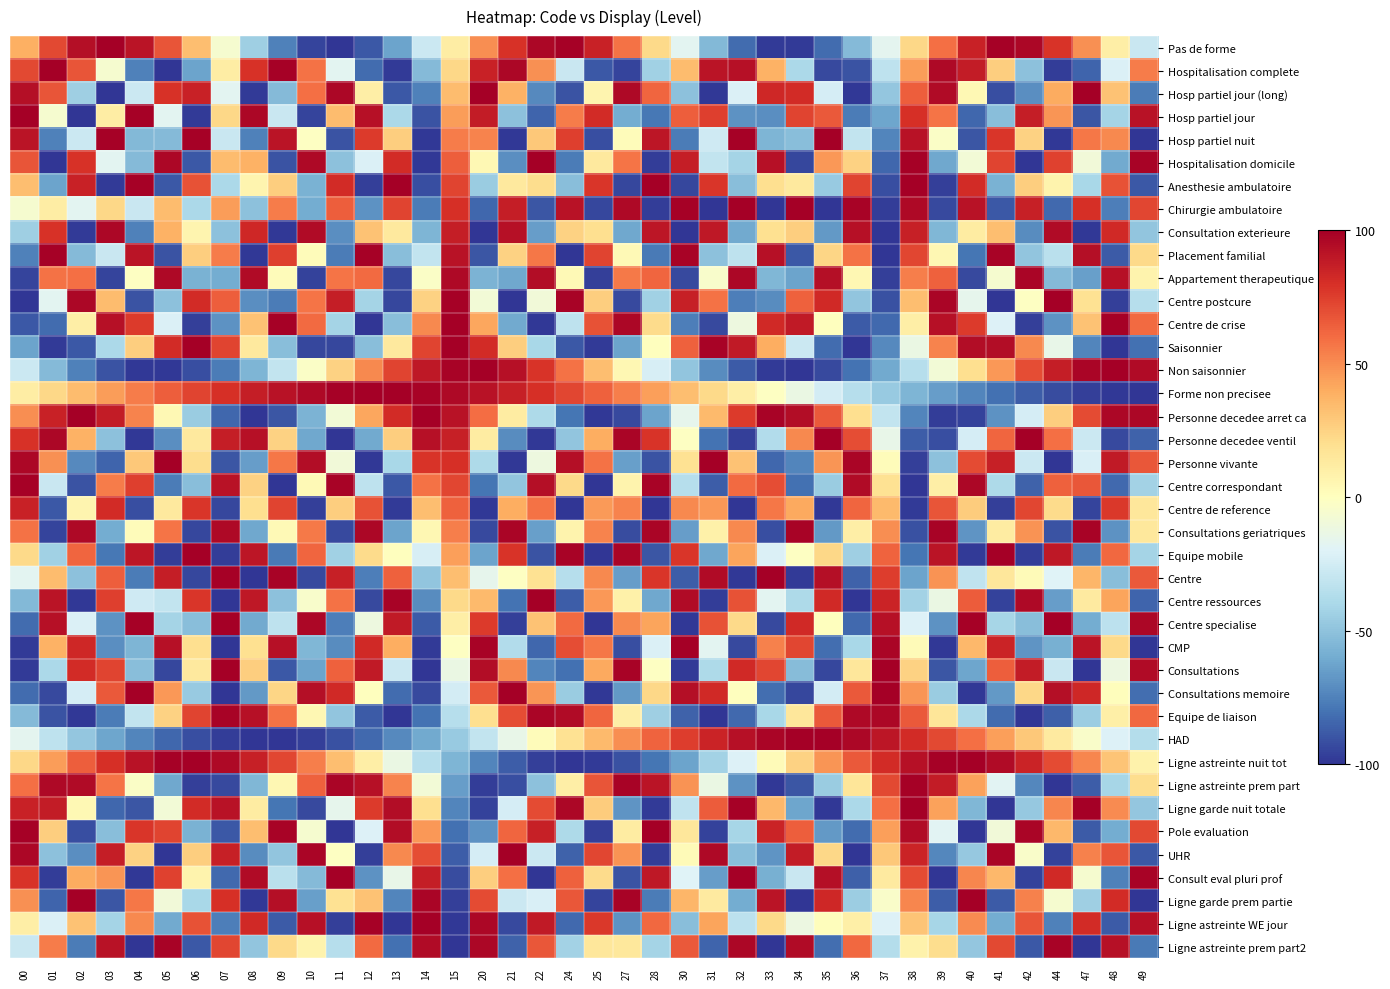

Reading left to right, transcribe all the data shown in this chart.

Pas de forme: 00=38.9	01=71.7	02=93.2	03=100.0	04=90.9	05=67.5	06=33.5	07=-5.8	08=-44.3	09=-75.7	10=-95.2	11=-99.6	12=-88.3	13=-63.1	14=-27.9	15=11.7	20=49.4	21=79.4	22=96.8	24=98.9	25=85.5	27=58.5	28=22.3	30=-17.4	31=-54.4	32=-82.8	33=-98.1	34=-97.9	35=-82.3	36=-53.7	37=-16.6	38=23.2	39=59.2	40=85.9	41=99.1	42=96.6	44=78.8	47=48.6	48=10.8	49=-28.8
Hospitalisation complete: 00=71.7	01=100.0	02=67.5	03=-5.8	04=-75.7	05=-99.6	06=-63.1	07=11.7	08=79.4	09=98.9	10=58.5	11=-17.4	12=-82.8	13=-97.9	14=-53.7	15=23.2	20=85.9	21=96.6	22=48.6	24=-28.8	25=-88.8	27=-94.9	28=-43.5	30=34.3	31=91.3	32=92.9	33=38.1	34=-39.8	35=-93.5	36=-90.6	37=-32.7	38=45.0	39=95.4	40=87.9	41=27.1	42=-50.2	44=-97.0	47=-85.0	48=-21.4	49=55.1
Hosp partiel jour (long): 00=93.2	01=67.5	02=-44.3	03=-99.6	04=-27.9	05=79.4	06=85.5	07=-17.4	08=-98.1	09=-53.7	10=59.2	11=96.6	12=10.8	13=-88.8	14=-75.1	15=34.3	20=100.0	21=38.1	22=-72.3	24=-90.6	25=6.7	27=95.4	28=62.4	30=-50.2	31=-98.8	32=-21.4	33=83.3	34=81.8	35=-24.0	36=-99.2	37=-47.9	38=64.5	39=94.6	40=4.1	41=-91.7	42=-70.5	44=40.6	47=99.9	48=31.8	49=-76.8
Hosp partiel jour: 00=100.0	01=-5.8	02=-99.6	03=11.7	04=98.9	05=-17.4	06=-97.9	07=23.2	08=96.6	09=-28.8	10=-94.9	11=34.3	12=92.9	13=-39.8	14=-90.6	15=45.0	20=87.9	21=-50.2	22=-85.0	24=55.1	25=81.8	27=-59.9	28=-78.3	30=64.5	31=74.5	32=-68.8	33=-70.5	34=73.0	35=66.2	36=-76.8	37=-61.7	38=80.4	39=57.0	40=-83.8	41=-52.2	42=86.8	44=47.1	47=-89.6	48=-41.9	49=92.0
Hosp partiel nuit: 00=90.9	01=-75.7	02=-27.9	03=98.9	04=-54.4	05=-53.7	06=99.1	07=-28.8	08=-75.1	09=91.3	10=-0.9	11=-90.6	12=76.3	13=27.1	14=-98.8	15=55.1	20=52.9	21=-99.2	22=29.6	24=74.5	25=-91.7	27=1.8	28=90.2	30=-76.8	31=-26.2	32=98.7	33=-55.9	34=-52.2	35=99.3	36=-30.5	37=-73.9	38=92.0	39=-2.7	40=-89.8	41=77.4	42=25.4	44=-98.5	47=56.6	48=51.4	49=-99.4
Hospitalisation domicile: 00=67.5	01=-99.6	02=79.4	03=-17.4	04=-53.7	05=96.6	06=-88.8	07=34.3	08=38.1	09=-90.6	10=95.4	11=-50.2	12=-21.4	13=81.8	14=-99.2	15=64.5	20=4.1	21=-70.5	22=99.9	24=-76.8	25=13.4	27=57.0	28=-97.5	30=86.8	31=-30.5	32=-41.9	33=92.2	34=-94.1	35=46.6	36=25.4	37=-84.1	38=98.6	39=-61.3	40=-8.1	41=73.3	42=-100.0	44=74.2	47=-9.4	48=-60.3	49=98.4
Anesthesie ambulatoire: 00=33.5	01=-63.1	02=85.5	03=-97.9	04=99.1	05=-88.8	06=68.2	07=-39.8	08=6.7	09=27.1	10=-57.8	11=81.8	12=-96.3	13=99.8	14=-91.7	15=73.0	20=-45.8	21=13.4	22=20.6	24=-52.2	25=77.7	27=-94.3	28=100.0	30=-94.1	31=77.4	32=-51.7	33=20.0	34=13.9	35=-46.3	36=73.3	37=-91.9	38=99.8	39=-96.2	40=81.5	41=-57.3	42=26.6	44=7.2	47=-40.2	48=68.6	49=-89.0
Chirurgie ambulatoire: 00=-5.8	01=11.7	02=-17.4	03=23.2	04=-28.8	05=34.3	06=-39.8	07=45.0	08=-50.2	09=55.1	10=-59.9	11=64.5	12=-68.8	13=73.0	14=-76.8	15=80.4	20=-83.8	21=86.8	22=-89.6	24=92.0	25=-94.1	27=95.9	28=-97.4	30=98.6	31=-99.4	32=99.9	33=-100.0	34=99.8	35=-99.2	36=98.4	37=-97.1	38=95.6	39=-93.7	40=91.5	41=-89.0	42=86.2	44=-83.1	47=79.7	48=-76.0	49=72.1
Consultation exterieure: 00=-44.3	01=79.4	02=-98.1	03=96.6	04=-75.1	05=38.1	06=6.7	07=-50.2	08=83.3	09=-99.2	10=94.6	11=-70.5	12=31.8	13=13.4	14=-55.9	15=86.8	20=-99.8	21=92.2	22=-65.6	24=25.4	25=20.0	27=-61.3	28=89.9	30=-100.0	31=89.4	32=-60.3	33=18.8	34=26.6	35=-66.5	36=92.7	37=-99.7	38=86.2	39=-54.8	40=12.2	41=33.0	42=-71.4	44=95.0	47=-99.0	48=82.6	49=-49.1
Placement familial: 00=-75.7	01=98.9	02=-53.7	03=-28.8	04=91.3	05=-90.6	06=27.1	07=55.1	08=-99.2	09=74.5	10=1.8	11=-76.8	12=98.7	13=-52.2	14=-30.5	15=92.0	20=-89.8	21=25.4	22=56.6	24=-99.4	25=73.3	27=3.5	28=-77.9	30=98.4	31=-50.6	32=-32.2	33=92.7	34=-89.0	35=23.7	36=58.1	37=-99.6	38=72.1	39=5.3	40=-79.0	41=98.0	42=-49.1	44=-33.8	47=93.3	48=-88.2	49=21.9
Appartement therapeutique: 00=-95.2	01=58.5	02=59.2	03=-94.9	04=-0.9	05=95.4	06=-57.8	07=-59.9	08=94.6	09=1.8	10=-95.7	11=57.0	12=60.6	13=-94.3	14=-2.7	15=95.9	20=-56.3	21=-61.3	22=94.0	24=3.5	25=-96.2	27=55.6	28=62.0	30=-93.7	31=-4.4	32=96.4	33=-54.8	34=-62.7	35=93.4	36=5.3	37=-96.7	38=54.1	39=63.4	40=-93.1	41=-6.2	42=96.9	44=-53.4	47=-64.1	48=92.7	49=7.1
Centre postcure: 00=-99.6	01=-17.4	02=96.6	03=34.3	04=-90.6	05=-50.2	06=81.8	07=64.5	08=-70.5	09=-76.8	10=57.0	11=86.8	12=-41.9	13=-94.1	14=25.4	15=98.6	20=-8.1	21=-100.0	22=-9.4	24=98.4	25=26.6	27=-93.7	28=-43.0	30=86.2	31=58.1	32=-76.0	33=-71.4	34=63.5	35=82.5	36=-49.1	37=-91.1	38=33.2	39=96.9	40=-16.2	41=-99.7	42=-1.2	44=99.5	47=18.7	48=-96.2	49=-35.5
Centre de crise: 00=-88.3	01=-82.8	02=10.8	03=92.9	04=76.3	05=-21.4	06=-96.3	07=-68.8	08=31.8	09=98.7	10=60.6	11=-41.9	12=-99.8	13=-51.7	14=51.4	15=99.9	20=42.2	21=-60.3	22=-98.7	24=-32.2	25=68.6	27=96.4	28=21.8	30=-76.0	31=-93.0	32=-11.1	33=82.6	34=88.5	35=0.4	36=-88.2	37=-83.0	38=10.4	39=92.7	40=76.5	41=-21.1	42=-96.2	44=-69.1	47=31.5	48=98.6	49=60.9
Saisonnier: 00=-63.1	01=-97.9	02=-88.8	03=-39.8	04=27.1	05=81.8	06=99.8	07=73.0	08=13.4	09=-52.2	10=-94.3	11=-94.1	12=-51.7	13=13.9	14=73.3	15=99.8	20=81.5	21=26.6	22=-40.2	24=-89.0	25=-97.8	27=-62.7	28=0.5	30=63.5	31=98.0	32=88.5	33=39.3	34=-27.6	35=-82.1	36=-99.7	37=-72.6	38=-12.9	39=52.6	40=94.5	41=94.0	42=51.2	44=-14.5	47=-73.7	48=-99.8	49=-81.2
Non saisonnier: 00=-27.9	01=-53.7	02=-75.1	03=-90.6	04=-98.8	05=-99.2	06=-91.7	07=-76.8	08=-55.9	09=-30.5	10=-2.7	11=25.4	12=51.4	13=73.3	14=89.4	15=98.4	20=99.5	21=92.7	22=78.5	24=58.1	25=33.0	27=5.3	28=-22.8	30=-49.1	31=-71.5	32=-88.2	33=-97.8	34=-99.7	35=-93.6	36=-80.1	37=-60.2	38=-35.5	39=-8.0	40=20.2	41=46.8	42=69.6	44=86.9	47=97.3	48=99.9	49=94.5
Forme non precisee: 00=11.7	01=23.2	02=34.3	03=45.0	04=55.1	05=64.5	06=73.0	07=80.4	08=86.8	09=92.0	10=95.9	11=98.6	12=99.9	13=99.8	14=98.4	15=95.6	20=91.5	21=86.2	22=79.7	24=72.1	25=63.5	27=54.1	28=43.9	30=33.2	31=21.9	32=10.4	33=-1.2	34=-12.9	35=-24.4	36=-35.5	37=-46.1	38=-56.2	39=-65.4	40=-73.8	41=-81.2	42=-87.4	44=-92.5	47=-96.3	48=-98.8	49=-99.9
Personne decedee arret ca: 00=49.4	01=85.9	02=100.0	03=87.9	04=52.9	05=4.1	06=-45.8	07=-83.8	08=-99.8	09=-89.8	10=-56.3	11=-8.1	12=42.2	13=81.5	14=99.5	15=91.5	20=59.6	21=12.2	22=-38.5	24=-79.0	25=-99.0	27=-93.1	28=-62.9	30=-16.2	31=34.7	32=76.5	33=98.3	34=94.5	35=66.0	36=20.2	37=-30.8	38=-73.8	39=-97.5	40=-95.7	41=-69.0	42=-24.2	44=26.9	47=71.0	48=96.5	49=96.8
Personne decedee ventil: 00=79.4	01=96.6	02=38.1	03=-50.2	04=-99.2	05=-70.5	06=13.4	07=86.8	08=92.2	09=25.4	10=-61.3	11=-100.0	12=-60.3	13=26.6	14=92.7	15=86.2	20=12.2	21=-71.4	22=-99.0	24=-49.1	25=39.3	27=96.9	28=78.6	30=-1.2	31=-80.1	32=-96.2	33=-37.0	34=51.2	35=99.3	36=69.6	37=-14.6	38=-87.4	39=-91.7	40=-24.2	41=62.3	42=100.0	44=59.3	47=-27.8	48=-93.1	49=-85.6
Personne vivante: 00=96.8	01=48.6	02=-72.3	03=-85.0	04=29.6	05=99.9	06=20.6	07=-89.6	08=-65.6	09=56.6	10=94.0	11=-9.4	12=-98.7	13=-40.2	14=78.5	15=79.7	20=-38.5	21=-99.0	22=-11.3	24=93.3	25=58.2	27=-64.1	28=-90.4	30=18.7	31=99.8	32=31.5	33=-84.0	34=-73.7	35=46.9	36=97.3	37=1.9	38=-96.3	39=-50.3	40=71.0	41=86.0	42=-27.8	44=-100.0	47=-22.5	48=88.7	49=67.0
Centre correspondant: 00=98.9	01=-28.8	02=-90.6	03=55.1	04=74.5	05=-76.8	06=-52.2	07=92.0	08=25.4	09=-99.4	10=3.5	11=98.4	12=-32.2	13=-89.0	14=58.1	15=72.1	20=-79.0	21=-49.1	22=93.3	24=21.9	25=-99.7	27=7.1	28=97.7	30=-35.5	31=-87.3	32=60.9	33=69.6	34=-81.2	35=-46.0	36=94.5	37=18.5	38=-99.9	39=10.6	40=96.8	41=-38.8	42=-85.6	44=63.7	47=67.0	48=-83.2	49=-42.8
Centre de reference: 00=85.5	01=-88.8	02=6.7	03=81.8	04=-91.7	05=13.4	06=77.7	07=-94.1	08=20.0	09=73.3	10=-96.2	11=26.6	12=68.6	13=-97.8	14=33.0	15=63.5	20=-99.0	21=39.3	22=58.2	24=-99.7	25=45.4	27=52.6	28=-100.0	30=51.2	31=46.8	32=-99.8	33=56.9	34=40.7	35=-99.2	36=62.3	37=34.5	38=-98.1	39=67.4	40=28.1	41=-96.6	42=72.2	44=21.6	47=-94.7	48=76.7	49=15.0
Consultations geriatriques: 00=58.5	01=-94.9	02=95.4	03=-59.9	04=1.8	05=57.0	06=-94.3	07=95.9	08=-61.3	09=3.5	10=55.6	11=-93.7	12=96.4	13=-62.7	14=5.3	15=54.1	20=-93.1	21=96.9	22=-64.1	24=7.1	25=52.6	27=-92.4	28=97.3	30=-65.4	31=8.8	32=51.1	33=-91.7	34=97.7	35=-66.8	36=10.6	37=49.6	38=-91.0	39=98.1	40=-68.1	41=12.4	42=48.0	44=-90.3	47=98.4	48=-69.4	49=14.1
Equipe mobile: 00=22.3	01=-43.5	02=62.4	03=-78.3	04=90.2	05=-97.5	06=100.0	07=-97.4	08=89.9	09=-77.9	10=62.0	11=-43.0	12=21.8	13=0.5	14=-22.8	15=43.9	20=-62.9	21=78.6	22=-90.4	24=97.7	25=-100.0	27=97.3	28=-89.7	30=77.6	31=-61.6	32=42.5	33=-21.3	34=-1.1	35=23.3	36=-44.4	37=63.3	38=-78.9	39=90.6	40=-97.8	41=100.0	42=-97.2	44=89.5	47=-77.3	48=61.2	49=-42.0
Centre: 00=-17.4	01=34.3	02=-50.2	03=64.5	04=-76.8	05=86.8	06=-94.1	07=98.6	08=-100.0	09=98.4	10=-93.7	11=86.2	12=-76.0	13=63.5	14=-49.1	15=33.2	20=-16.2	21=-1.2	22=18.7	24=-35.5	25=51.2	27=-65.4	28=77.6	30=-87.4	31=94.5	32=-98.8	33=100.0	34=-98.1	35=93.3	36=-85.6	37=75.2	38=-62.6	39=48.0	40=-32.0	41=15.0	42=2.5	44=-19.9	47=36.7	48=-52.3	49=66.4
Centre ressources: 00=-54.4	01=91.3	02=-98.8	03=74.5	04=-26.2	05=-30.5	06=77.4	07=-99.4	08=89.4	09=-50.6	10=-4.4	11=58.1	12=-93.0	13=98.0	14=-71.5	15=21.9	20=34.7	21=-80.1	22=99.8	24=-87.3	25=46.8	27=8.8	28=-61.6	30=94.5	31=-97.1	32=68.3	33=-17.6	34=-38.8	35=82.7	36=-100.0	37=85.1	38=-42.8	39=-13.2	40=65.0	41=-95.9	42=95.9	44=-65.0	47=13.2	48=42.8	49=-85.1
Centre specialise: 00=-82.8	01=92.9	02=-21.4	03=-68.8	04=98.7	05=-41.9	06=-51.7	07=99.9	08=-60.3	09=-32.2	10=96.4	11=-76.0	12=-11.1	13=88.5	14=-88.2	15=10.4	20=76.5	21=-96.2	22=31.5	24=60.9	25=-99.8	27=51.1	28=42.5	30=-98.8	31=68.3	32=22.1	33=-93.1	34=82.4	35=0.7	36=-83.2	37=92.6	38=-20.7	39=-69.4	40=98.5	41=-41.2	42=-52.3	44=99.9	47=-59.8	48=-32.8	49=96.6
CMP: 00=-98.1	01=38.1	02=83.3	03=-70.5	04=-55.9	05=92.2	06=20.0	07=-100.0	08=18.8	09=92.7	10=-54.8	11=-71.4	12=82.6	13=39.3	14=-97.8	15=-1.2	20=98.3	21=-37.0	22=-84.0	24=69.6	25=56.9	27=-91.7	28=-21.3	30=100.0	31=-17.6	32=-93.1	33=53.8	34=72.2	35=-81.9	36=-40.4	37=97.6	38=2.5	39=-98.5	40=35.8	41=84.6	42=-68.7	44=-57.9	47=91.2	48=22.5	49=-100.0
Consultations: 00=-97.9	01=-39.8	02=81.8	03=73.0	04=-52.2	05=-94.1	06=13.9	07=99.8	08=26.6	09=-89.0	10=-62.7	11=63.5	12=88.5	13=-27.6	14=-99.7	15=-12.9	20=94.5	21=51.2	22=-73.7	24=-81.2	25=40.7	27=97.7	28=-1.1	30=-98.1	31=-38.8	32=82.4	33=72.2	34=-53.1	35=-93.8	36=15.0	37=99.9	38=25.6	39=-89.5	40=-61.9	41=64.4	42=88.0	44=-28.6	47=-99.6	48=-11.8	49=94.8
Consultations memoire: 00=-82.3	01=-93.5	02=-24.0	03=66.2	04=99.3	05=46.6	06=-46.3	07=-99.2	08=-66.5	09=23.7	10=93.4	11=82.5	12=0.4	13=-82.1	14=-93.6	15=-24.4	20=66.0	21=99.3	22=46.9	24=-46.0	25=-99.2	27=-66.8	28=23.3	30=93.3	31=82.7	32=0.7	33=-81.9	34=-93.8	35=-24.7	36=65.7	37=99.4	38=47.2	39=-45.7	40=-99.2	41=-67.0	42=23.0	44=93.1	47=82.9	48=1.1	49=-81.7
Equipe de liaison: 00=-53.7	01=-90.6	02=-99.2	03=-76.8	04=-30.5	05=25.4	06=73.3	07=98.4	08=92.7	09=58.1	10=5.3	11=-49.1	12=-88.2	13=-99.7	14=-80.1	15=-35.5	20=20.2	21=69.6	22=97.3	24=94.5	25=62.3	27=10.6	28=-44.4	30=-85.6	31=-100.0	32=-83.2	33=-40.4	34=15.0	35=65.7	36=95.9	37=96.1	38=66.4	39=15.9	40=-39.6	41=-82.7	42=-100.0	44=-86.0	47=-45.2	48=9.7	49=61.6
HAD: 00=-16.6	01=-32.7	02=-47.9	03=-61.7	04=-73.9	05=-84.1	06=-91.9	07=-97.1	08=-99.7	09=-99.6	10=-96.7	11=-91.1	12=-83.0	13=-72.6	14=-60.2	15=-46.1	20=-30.8	21=-14.6	22=1.9	24=18.5	25=34.5	27=49.6	28=63.3	30=75.2	31=85.1	32=92.6	33=97.6	34=99.9	35=99.4	36=96.1	37=90.3	38=81.9	39=71.2	40=58.6	41=44.4	42=29.0	44=12.7	47=-3.9	48=-20.4	49=-36.3
Ligne astreinte nuit tot: 00=23.2	01=45.0	02=64.5	03=80.4	04=92.0	05=98.6	06=99.8	07=95.6	08=86.2	09=72.1	10=54.1	11=33.2	12=10.4	13=-12.9	14=-35.5	15=-56.2	20=-73.8	21=-87.4	22=-96.3	24=-99.9	25=-98.1	27=-91.0	28=-78.9	30=-62.6	31=-42.8	32=-20.7	33=2.5	34=25.6	35=47.2	36=66.4	37=81.9	38=92.9	39=99.0	40=99.6	41=94.8	42=84.9	44=70.4	47=52.0	48=30.8	49=8.0
Ligne astreinte prem part: 00=59.2	01=95.4	02=94.6	03=57.0	04=-2.7	05=-61.3	06=-96.2	07=-93.7	08=-54.8	09=5.3	10=63.4	11=96.9	12=92.7	13=52.6	14=-8.0	15=-65.4	20=-97.5	21=-91.7	22=-50.3	24=10.6	25=67.4	27=98.1	28=90.6	30=48.0	31=-13.2	32=-69.4	33=-98.5	34=-89.5	35=-45.7	36=15.9	37=71.2	38=99.0	39=88.3	40=43.3	41=-18.5	42=-73.1	44=-99.3	47=-87.0	48=-40.9	49=21.1
Ligne garde nuit totale: 00=85.9	01=87.9	02=4.1	03=-83.8	04=-89.8	05=-8.1	06=81.5	07=91.5	08=12.2	09=-79.0	10=-93.1	11=-16.2	12=76.5	13=94.5	14=20.2	15=-73.8	20=-95.7	21=-24.2	22=71.0	24=96.8	25=28.1	27=-68.1	28=-97.8	30=-32.0	31=65.0	32=98.5	33=35.8	34=-61.9	35=-99.2	36=-39.6	37=58.6	38=99.6	39=43.3	40=-55.3	41=-99.9	42=-46.9	44=51.9	47=100.0	48=50.5	49=-48.3
Pole evaluation: 00=99.1	01=27.1	02=-91.7	03=-52.2	04=77.4	05=73.3	06=-57.3	07=-89.0	08=33.0	09=98.0	10=-6.2	11=-99.7	12=-21.1	13=94.0	14=46.8	15=-81.2	20=-69.0	21=62.3	22=86.0	24=-38.8	25=-96.6	27=12.4	28=100.0	30=15.0	31=-95.9	32=-41.2	33=84.6	34=64.4	35=-67.0	36=-82.7	37=44.4	38=94.8	39=-18.5	40=-99.9	41=-8.8	42=97.5	44=35.5	47=-87.8	48=-59.5	49=71.5
UHR: 00=96.6	01=-50.2	02=-70.5	03=86.8	04=25.4	05=-100.0	06=26.6	07=86.2	08=-71.4	09=-49.1	10=96.9	11=-1.2	12=-96.2	13=51.2	14=69.6	15=-87.4	20=-24.2	21=100.0	22=-27.8	24=-85.6	25=72.2	27=48.0	28=-97.2	30=2.5	31=95.9	32=-52.3	33=-68.7	34=88.0	35=23.0	36=-100.0	37=29.0	38=84.9	39=-73.1	40=-46.9	41=97.5	42=-3.7	44=-95.5	47=53.4	48=67.8	49=-88.6
Consult eval pluri prof: 00=78.8	01=-97.0	02=40.6	03=47.1	04=-98.5	05=74.2	06=7.2	07=-83.1	08=95.0	09=-33.8	10=-53.4	11=99.5	12=-69.1	13=-14.5	14=86.9	15=-92.5	20=26.9	21=59.3	22=-100.0	24=63.7	25=21.6	27=-90.3	28=89.5	30=-19.9	31=-65.0	32=99.9	33=-57.9	34=-28.6	35=93.1	36=-86.0	37=12.7	38=70.4	39=-99.3	40=51.9	41=35.5	42=-95.5	44=82.1	47=-5.5	48=-75.3	49=98.2
Ligne garde prem partie: 00=48.6	01=-85.0	02=99.9	03=-89.6	04=56.6	05=-9.4	06=-40.2	07=79.7	08=-99.0	09=93.3	10=-64.1	11=18.7	12=31.5	13=-73.7	14=97.3	15=-96.3	20=71.0	21=-27.8	22=-22.5	24=67.0	25=-94.7	27=98.4	28=-77.3	30=36.7	31=13.2	32=-59.8	33=91.2	34=-99.6	35=82.9	36=-45.2	37=-3.9	38=52.0	39=-87.0	40=100.0	41=-87.8	42=53.4	44=-5.5	47=-43.8	48=82.0	49=-99.5
Ligne astreinte WE jour: 00=10.8	01=-21.4	02=31.8	03=-41.9	04=51.4	05=-60.3	06=68.6	07=-76.0	08=82.6	09=-88.2	10=92.7	11=-96.2	12=98.6	13=-99.8	14=99.9	15=-98.8	20=96.5	21=-93.1	22=88.7	24=-83.2	25=76.7	27=-69.4	28=61.2	30=-52.3	31=42.8	32=-32.8	33=22.5	34=-11.8	35=1.1	36=9.7	37=-20.4	38=30.8	39=-40.9	40=50.5	41=-59.5	42=67.8	44=-75.3	47=82.0	48=-87.7	49=92.3
Ligne astreinte prem part2: 00=-28.8	01=55.1	02=-76.8	03=92.0	04=-99.4	05=98.4	06=-89.0	07=72.1	08=-49.1	09=21.9	10=7.1	11=-35.5	12=60.9	13=-81.2	14=94.5	15=-99.9	20=96.8	21=-85.6	22=67.0	24=-42.8	25=15.0	27=14.1	28=-42.0	30=66.4	31=-85.1	32=96.6	33=-100.0	34=94.8	35=-81.7	36=61.6	37=-36.3	38=8.0	39=21.1	40=-48.3	41=71.5	42=-88.6	44=98.2	47=-99.5	48=92.3	49=-77.4